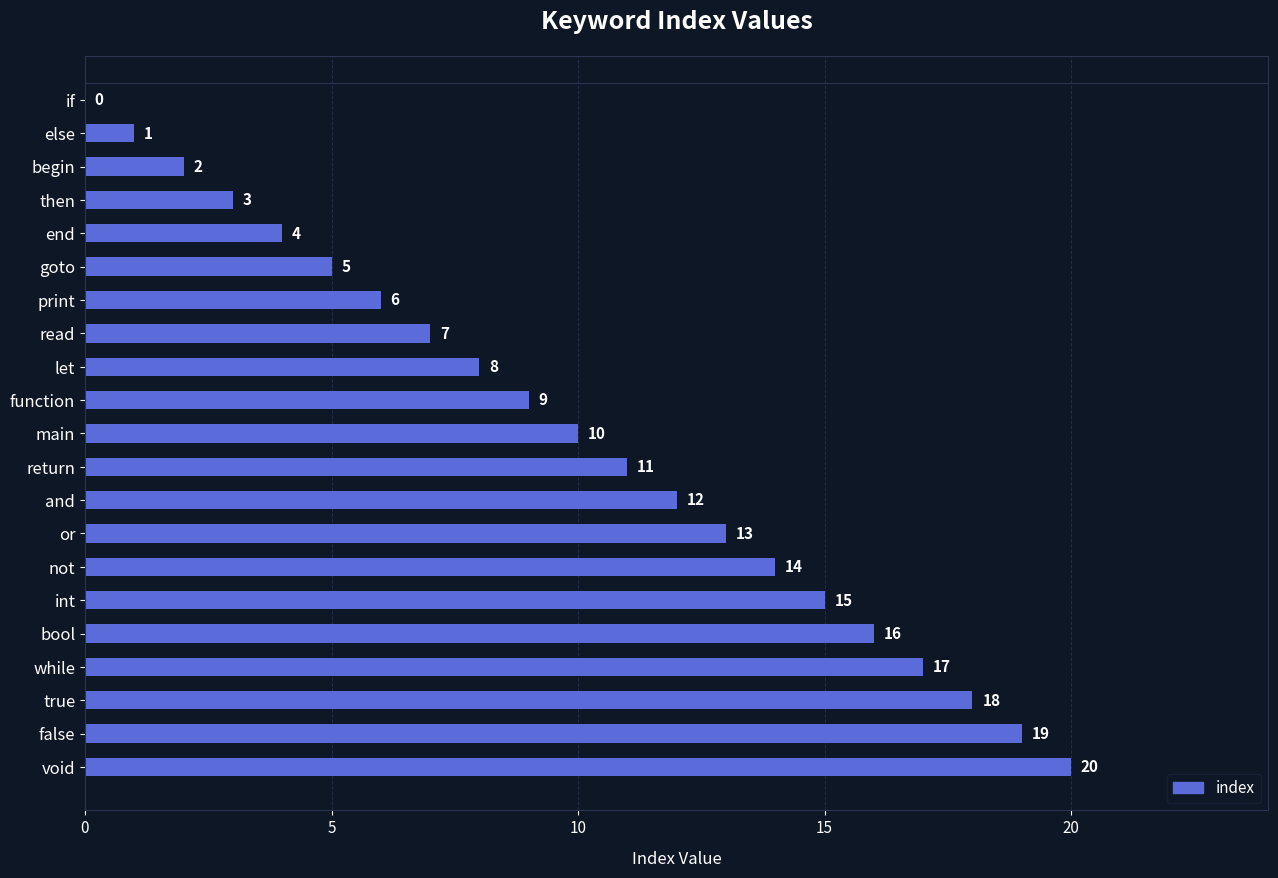

What is the change in value from read to while?

+10